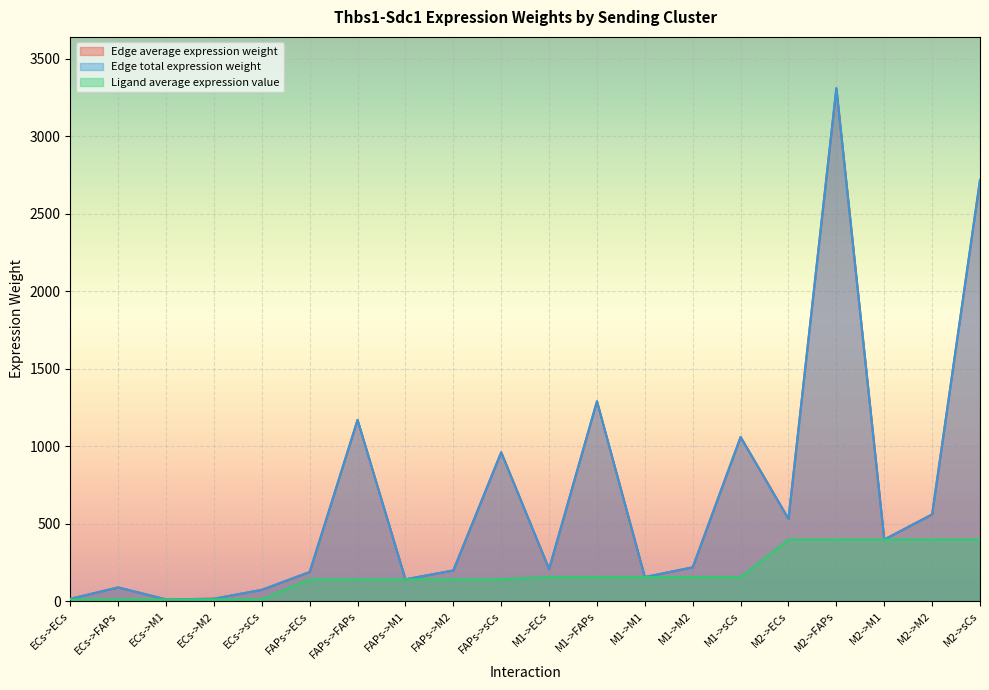

True or false: Ligand average expression value has a value of 617.5 at M2->ECs.

False